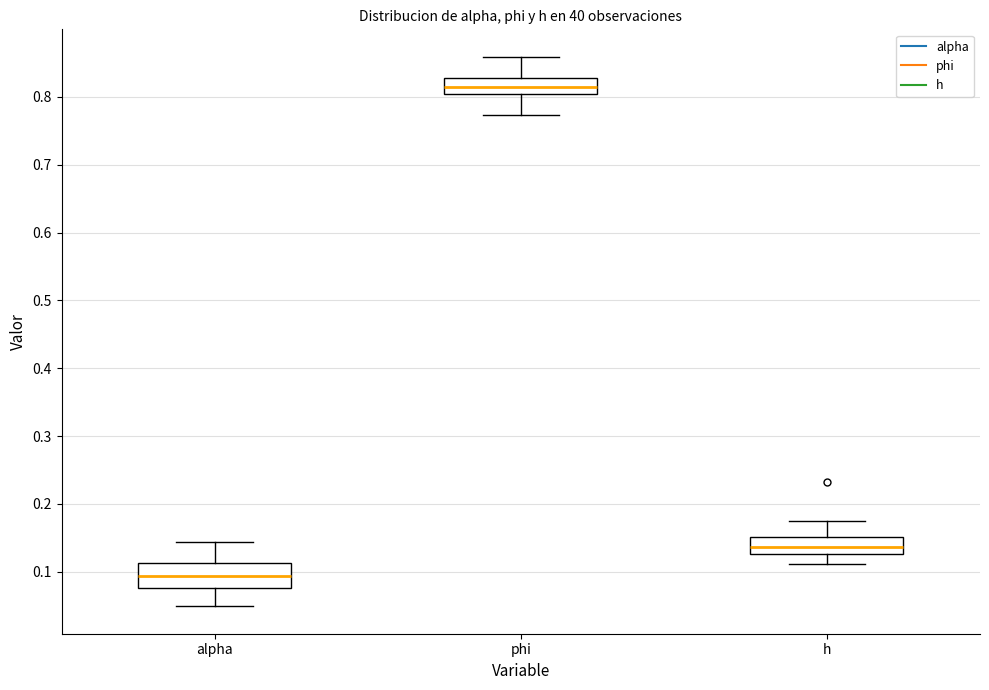

Reading left to right, transcribe this box plot: for each box, give where its median line is, the range the box spans, and where its two whiskers end, as read against the y-axis. The values are not printed on the chart, so give them approximately, as read against the axis.

alpha: median 0.09, box 0.08 to 0.11, whiskers 0.05 to 0.14
phi: median 0.81, box 0.80 to 0.83, whiskers 0.77 to 0.86
h: median 0.14, box 0.13 to 0.15, whiskers 0.11 to 0.17